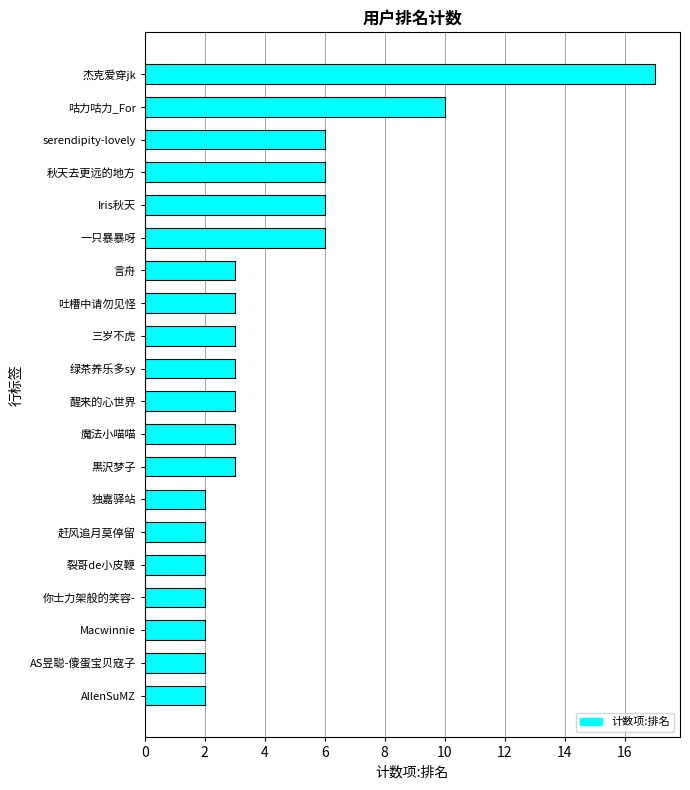

At which category does the chart reach its peak across all series?

杰克爱穿jk